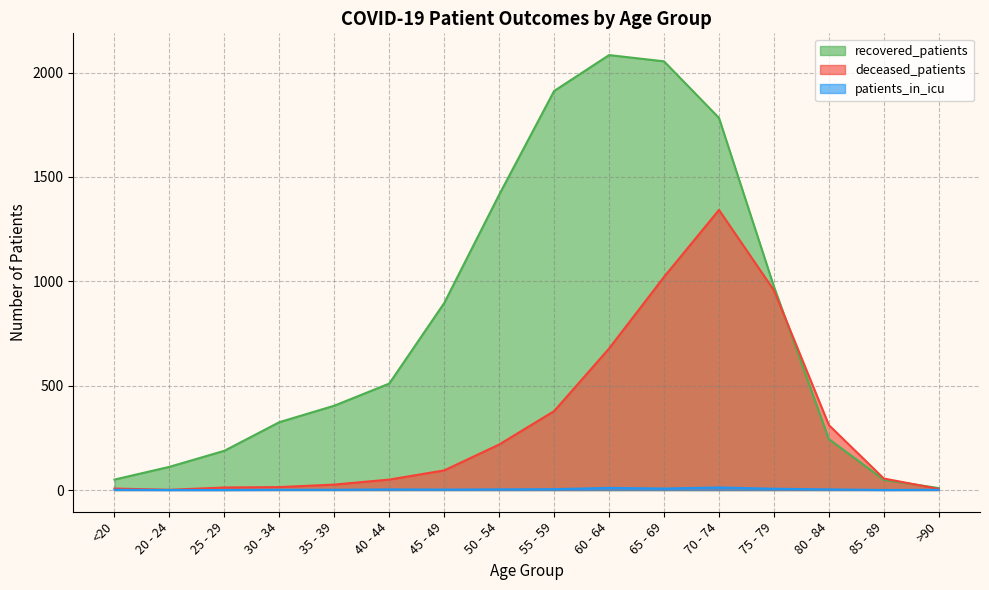

List the series in order of their peak value, lowest first.

patients_in_icu, deceased_patients, recovered_patients